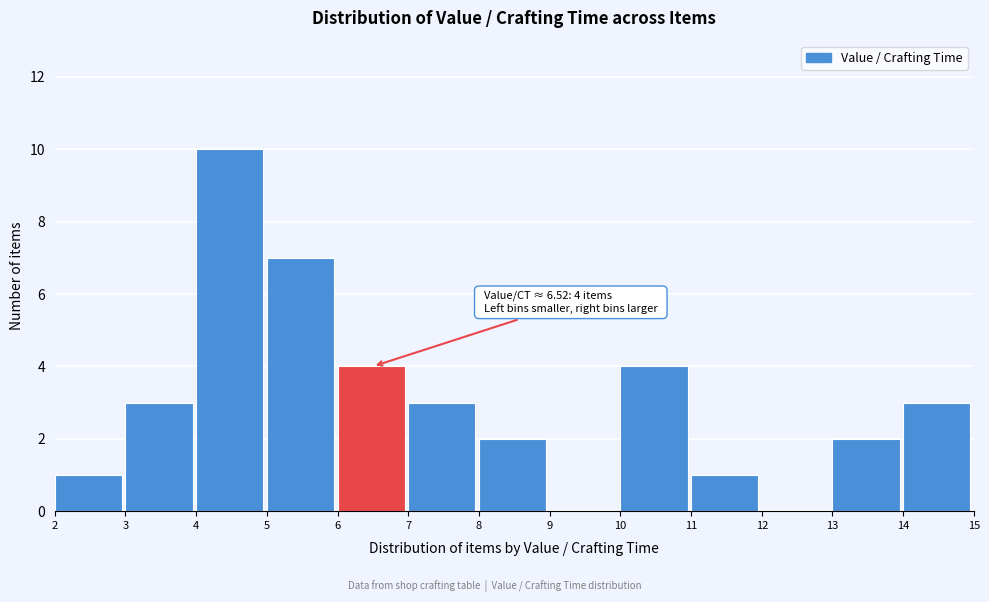

Over which range of the x-axis is the bar tallest?

4 to 5